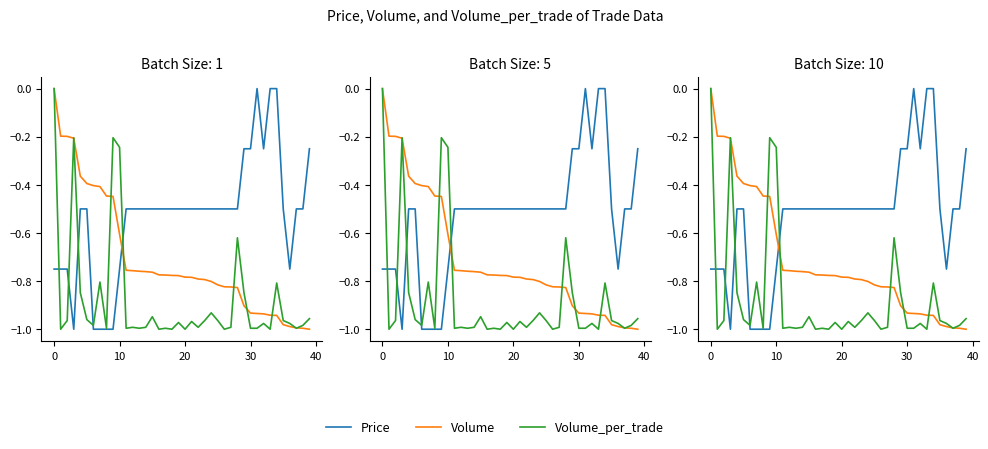

Is the value of Volume at 32 greater than the value of Price at 9?

Yes